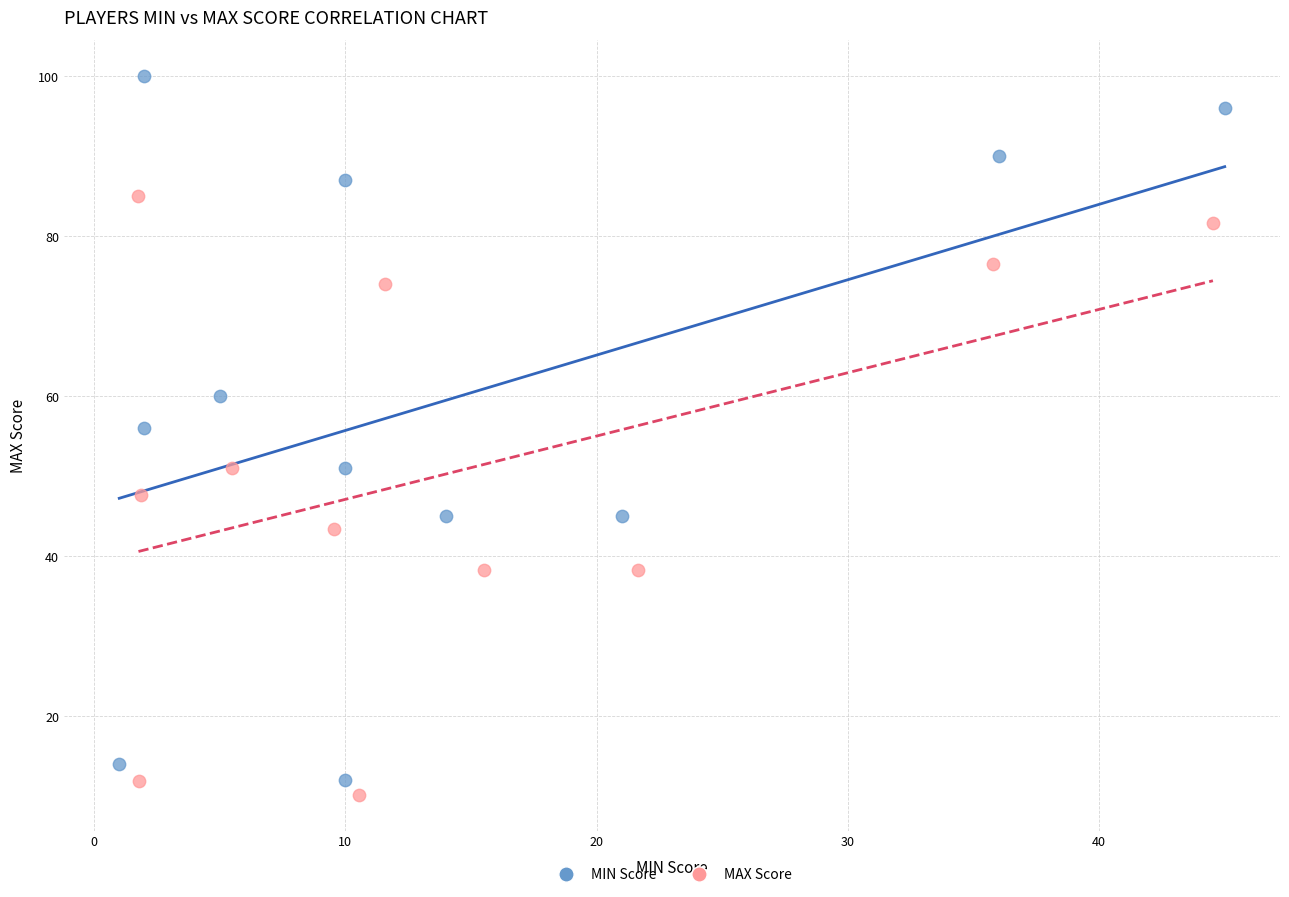

Which series contains the highest Y value?

MIN Score